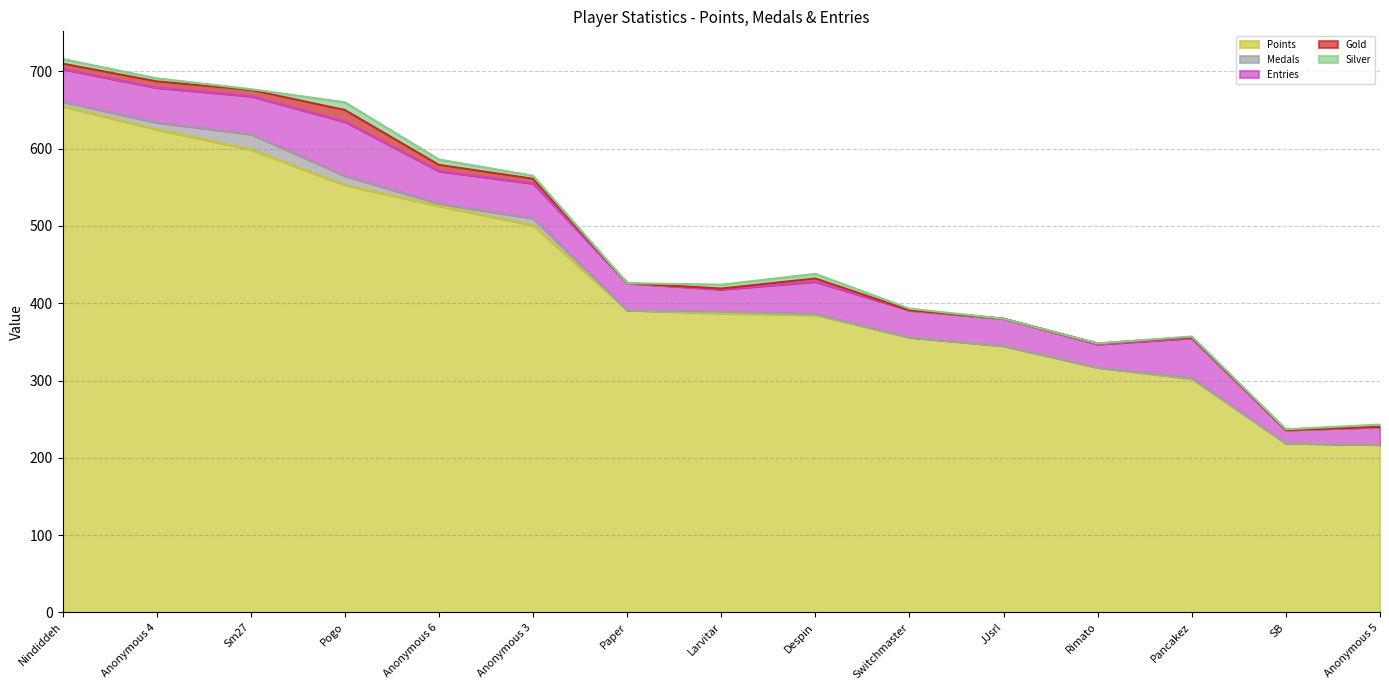

The Gold series shows 7 at Anonymous 5. True or false?

False